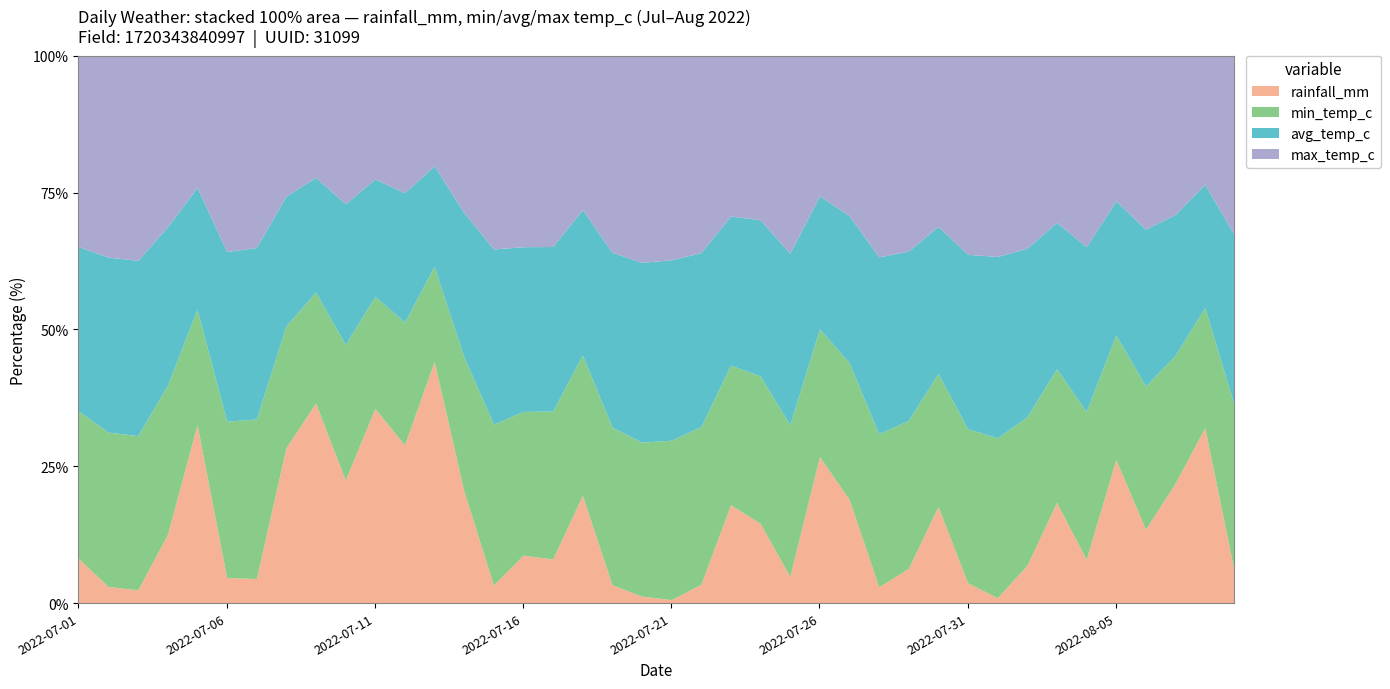

Reading right to left, transcribe all the data shown in this chart.

rainfall_mm: 2022-08-09=4.0	2022-08-08=31.5	2022-08-07=20.6	2022-08-06=11.7	2022-08-05=26.6	2022-08-04=6.7	2022-08-03=18.0	2022-08-02=6.0	2022-08-01=0.8	2022-07-31=3.1	2022-07-30=17.2	2022-07-29=5.5	2022-07-28=2.4	2022-07-27=17.0	2022-07-26=25.9	2022-07-25=3.8	2022-07-24=12.0	2022-07-23=15.7	2022-07-22=2.7	2022-07-21=0.5	2022-07-20=1.0	2022-07-19=2.5	2022-07-18=16.8	2022-07-17=6.7	2022-07-16=7.1	2022-07-15=2.4	2022-07-14=17.9	2022-07-13=53.3	2022-07-12=26.9	2022-07-11=36.8	2022-07-10=18.7	2022-07-09=37.5	2022-07-08=28.1	2022-07-07=3.5	2022-07-06=3.7	2022-07-05=36.0	2022-07-04=10.7	2022-07-03=2.0	2022-07-02=2.5	2022-07-01=7.1
min_temp_c: 2022-08-09=21.5	2022-08-08=21.6	2022-08-07=22.0	2022-08-06=22.7	2022-08-05=23.1	2022-08-04=22.7	2022-08-03=23.9	2022-08-02=23.6	2022-08-01=23.8	2022-07-31=23.6	2022-07-30=23.7	2022-07-29=23.4	2022-07-28=22.7	2022-07-27=22.4	2022-07-26=22.6	2022-07-25=21.6	2022-07-24=22.2	2022-07-23=22.3	2022-07-22=22.6	2022-07-21=22.8	2022-07-20=21.9	2022-07-19=21.6	2022-07-18=21.9	2022-07-17=22.5	2022-07-16=21.3	2022-07-15=21.4	2022-07-14=21.4	2022-07-13=21.0	2022-07-12=20.9	2022-07-11=21.2	2022-07-10=20.6	2022-07-09=20.8	2022-07-08=22.1	2022-07-07=22.7	2022-07-06=22.7	2022-07-05=23.3	2022-07-04=23.3	2022-07-03=23.2	2022-07-02=23.3	2022-07-01=23.5
avg_temp_c: 2022-08-09=22.1	2022-08-08=22.1	2022-08-07=24.2	2022-08-06=24.9	2022-08-05=24.8	2022-08-04=25.3	2022-08-03=26.2	2022-08-02=26.8	2022-08-01=27.0	2022-07-31=26.7	2022-07-30=26.2	2022-07-29=26.8	2022-07-28=26.2	2022-07-27=24.1	2022-07-26=23.5	2022-07-25=24.4	2022-07-24=23.5	2022-07-23=23.8	2022-07-22=24.9	2022-07-21=25.8	2022-07-20=25.6	2022-07-19=23.9	2022-07-18=22.7	2022-07-17=25.0	2022-07-16=24.4	2022-07-15=23.3	2022-07-14=23.0	2022-07-13=22.2	2022-07-12=22.0	2022-07-11=22.2	2022-07-10=21.4	2022-07-09=21.5	2022-07-08=23.5	2022-07-07=24.4	2022-07-06=24.6	2022-07-05=24.6	2022-07-04=24.7	2022-07-03=26.4	2022-07-02=26.4	2022-07-01=26.2
max_temp_c: 2022-08-09=23.2	2022-08-08=23.1	2022-08-07=27.3	2022-08-06=27.5	2022-08-05=26.9	2022-08-04=29.3	2022-08-03=29.8	2022-08-02=30.6	2022-08-01=29.9	2022-07-31=30.4	2022-07-30=30.4	2022-07-29=30.9	2022-07-28=29.8	2022-07-27=26.2	2022-07-26=24.8	2022-07-25=28.1	2022-07-24=24.7	2022-07-23=25.6	2022-07-22=28.2	2022-07-21=29.2	2022-07-20=29.4	2022-07-19=26.9	2022-07-18=24.0	2022-07-17=29.0	2022-07-16=28.3	2022-07-15=25.7	2022-07-14=25.0	2022-07-13=24.3	2022-07-12=23.3	2022-07-11=23.3	2022-07-10=22.5	2022-07-09=22.8	2022-07-08=25.4	2022-07-07=27.3	2022-07-06=28.4	2022-07-05=26.6	2022-07-04=26.7	2022-07-03=30.8	2022-07-02=30.4	2022-07-01=30.4